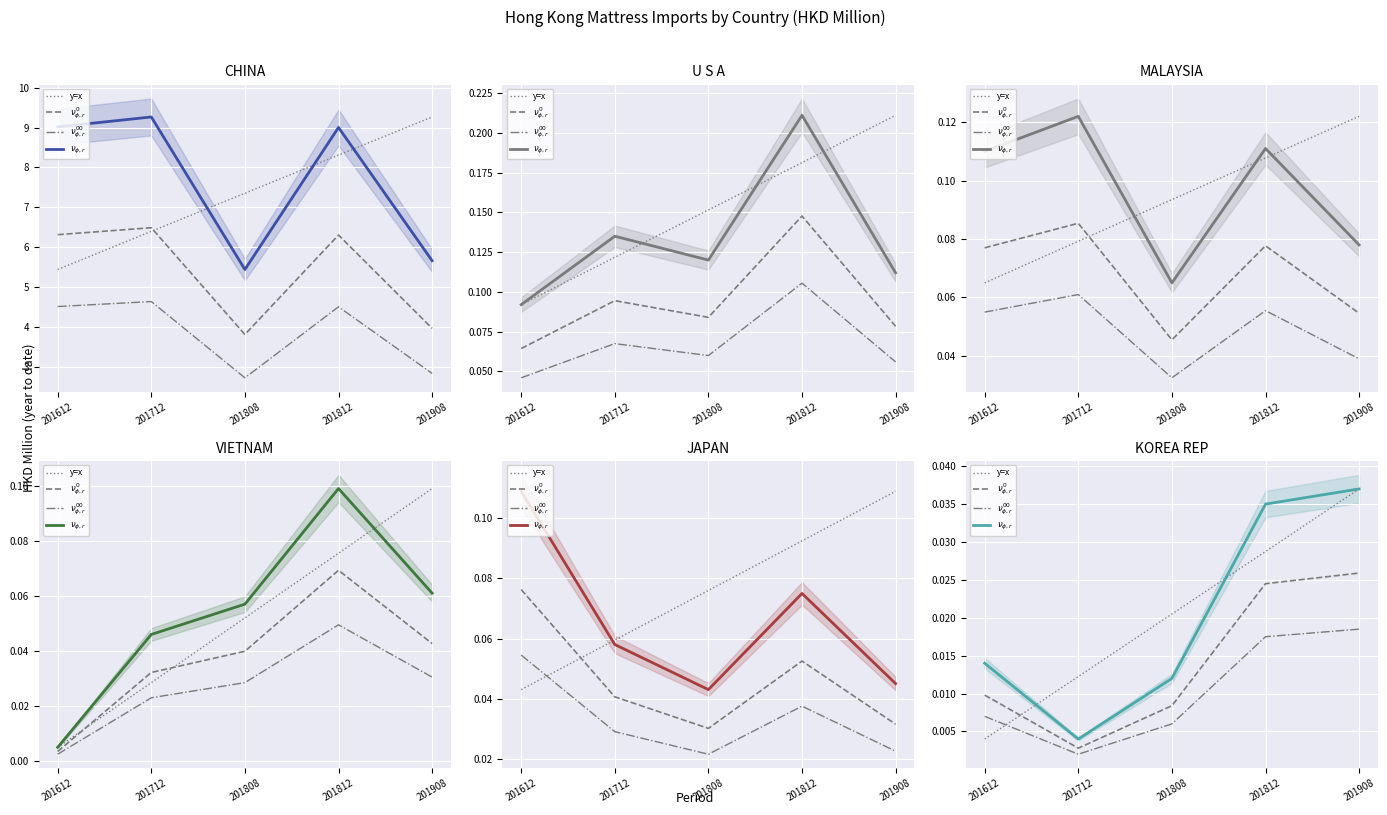

Between which two adjacent categories do $\nu_{\phi,r}$ and y=x first intersect?

201612 and 201712